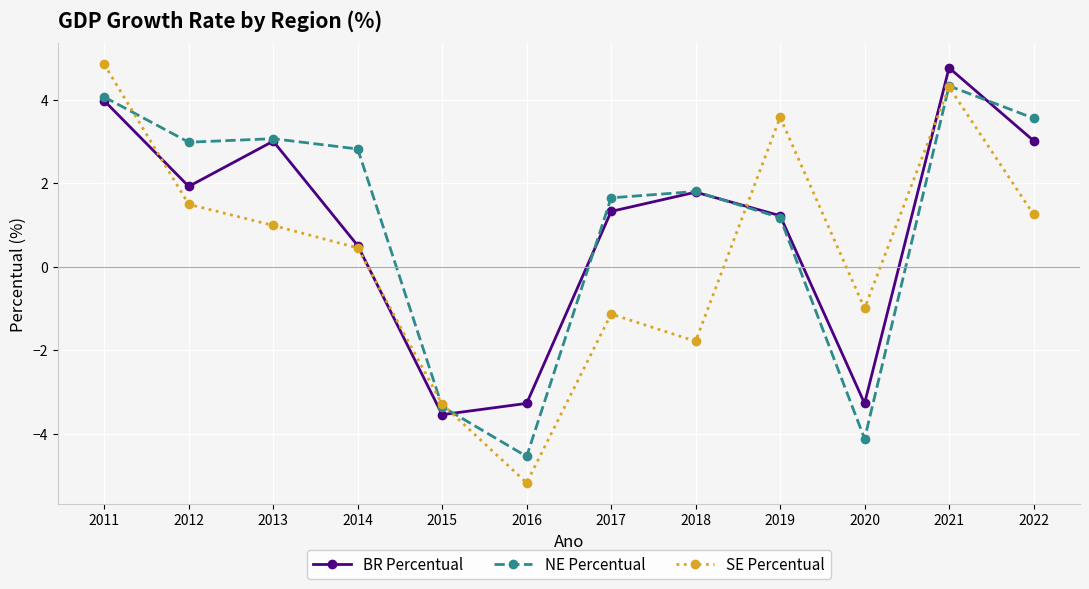

Reading right to left, transcribe all the data shown in this chart.

BR Percentual: 3.0	4.8	-3.3	1.2	1.8	1.3	-3.3	-3.5	0.5	3.0	1.9	4.0
NE Percentual: 3.6	4.3	-4.1	1.2	1.8	1.6	-4.5	-3.4	2.8	3.1	3.0	4.1
SE Percentual: 1.3	4.3	-1.0	3.6	-1.8	-1.1	-5.2	-3.3	0.4	1.0	1.5	4.8